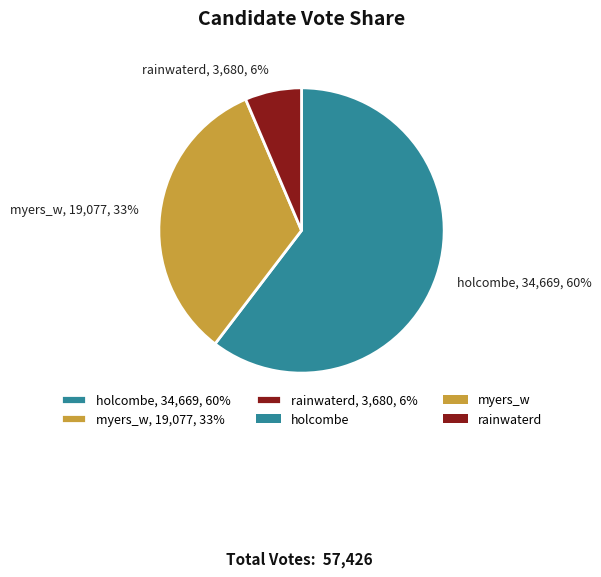

Approximately how many times larger is the value at myers_w, 19,077, 33% compared to holcombe, 34,669, 60%?

0.6